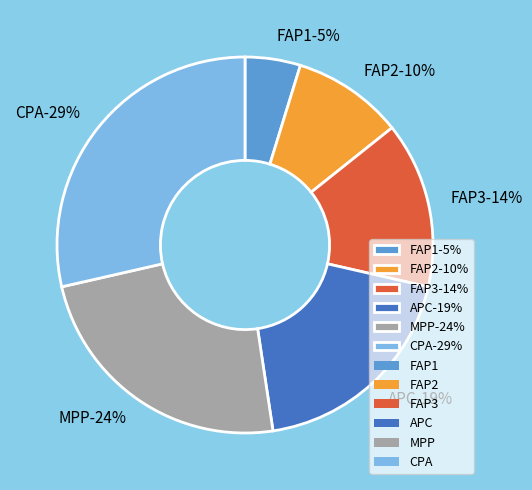

Between APC and FAP1, which is larger?

APC